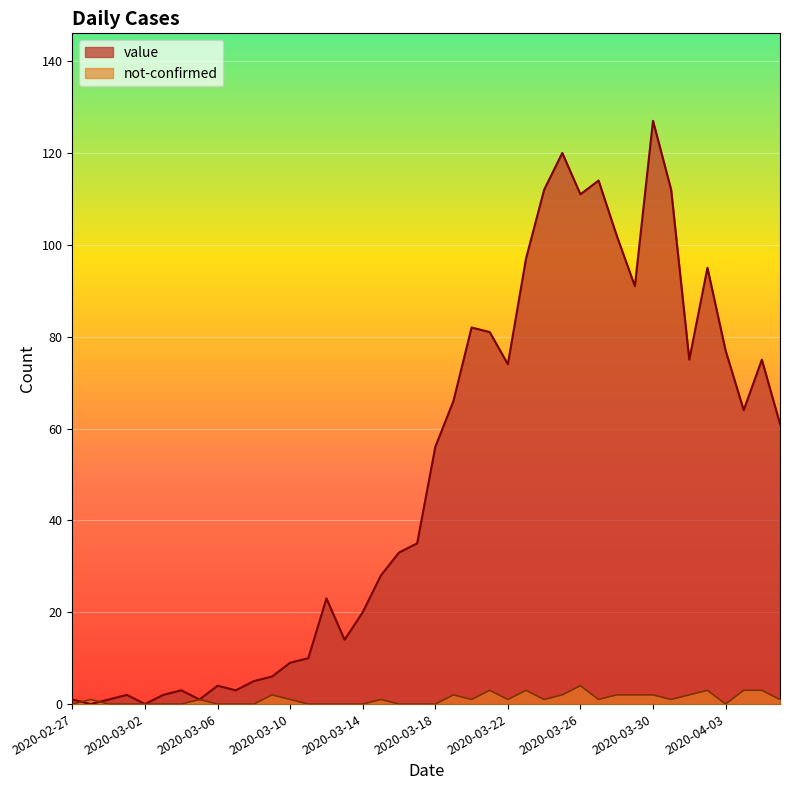

What is the average value of the value series?

50